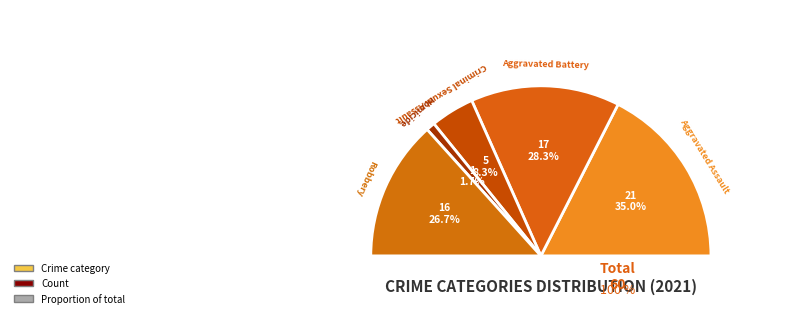

Does Aggravated Battery represent more than half of the total?

No